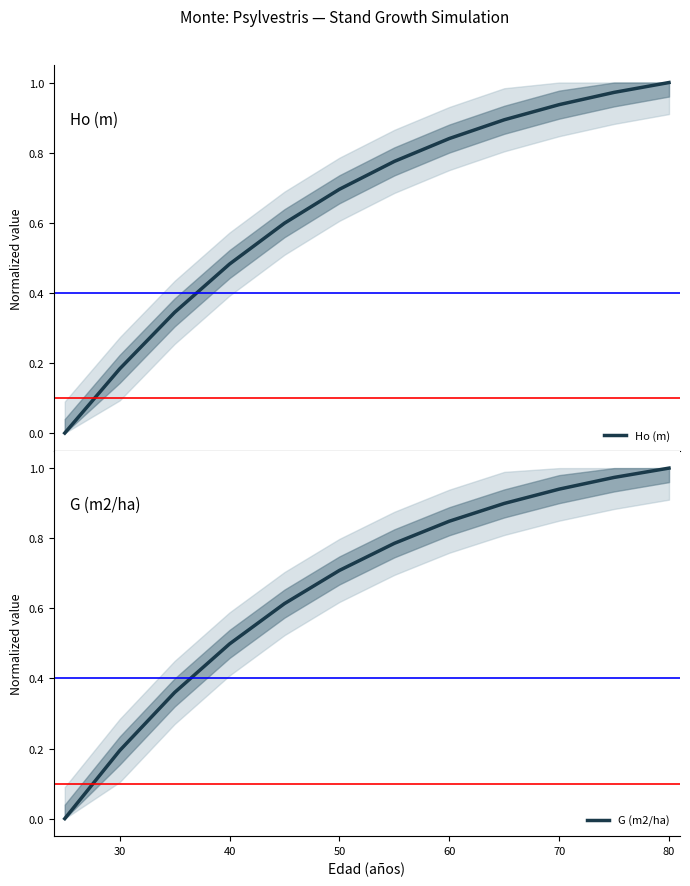

At 60, list the series in order from smallest to largest.

Ho (m), G (m2/ha)